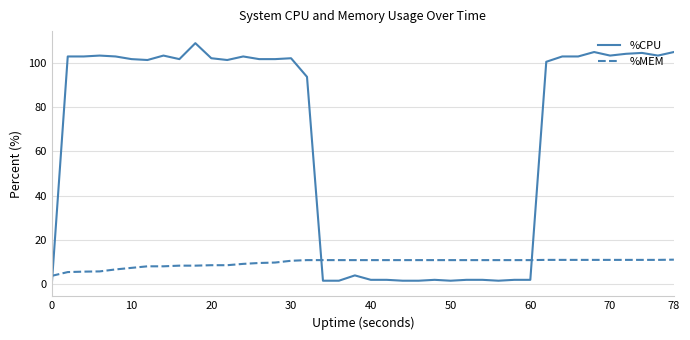

List the series in order of their peak value, highest first.

%CPU, %MEM